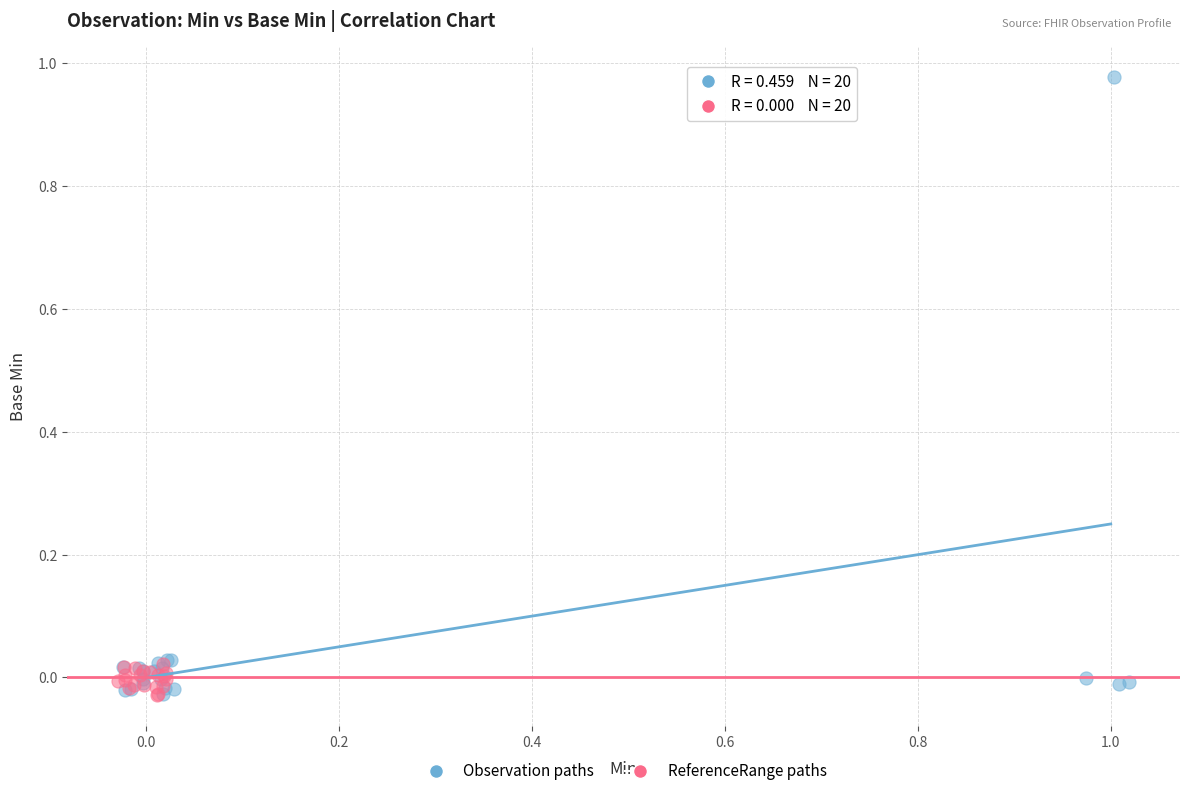

Which series has the widest spread of Y values?

Observation paths